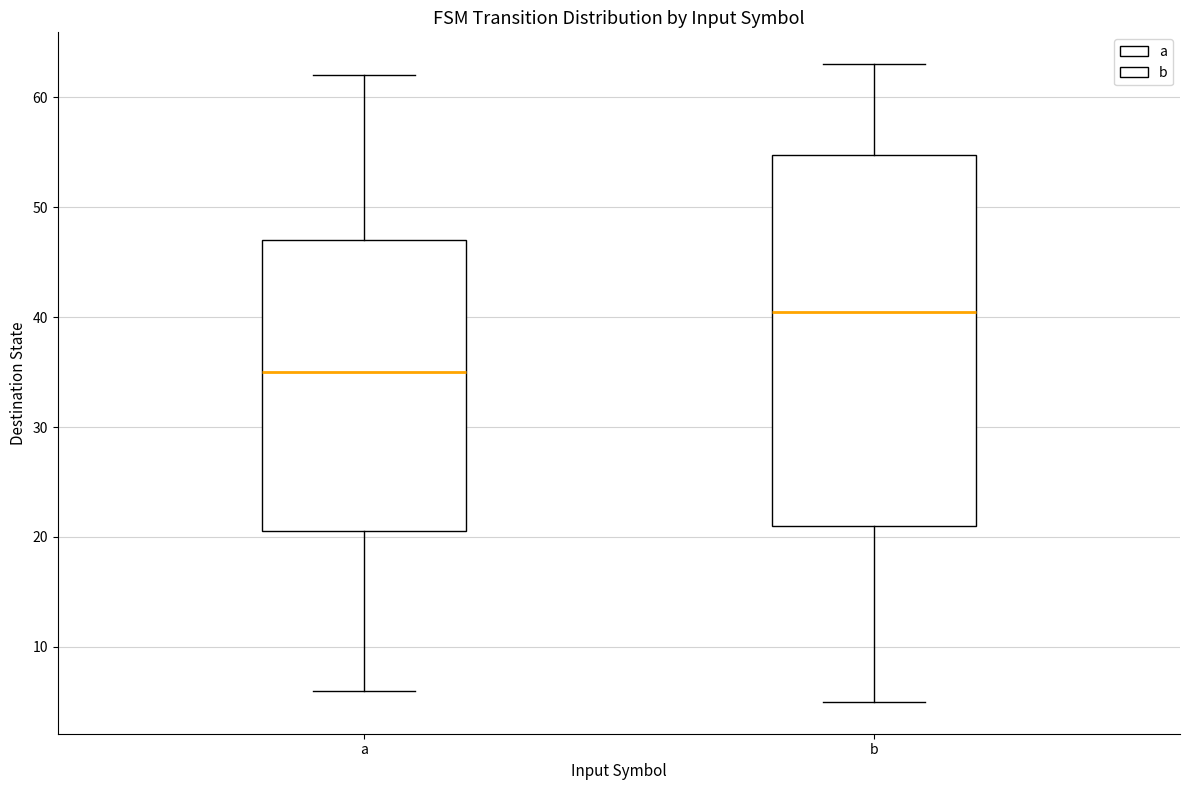

Comparing the boxes themselves (not the whiskers), which one is the tallest?

b